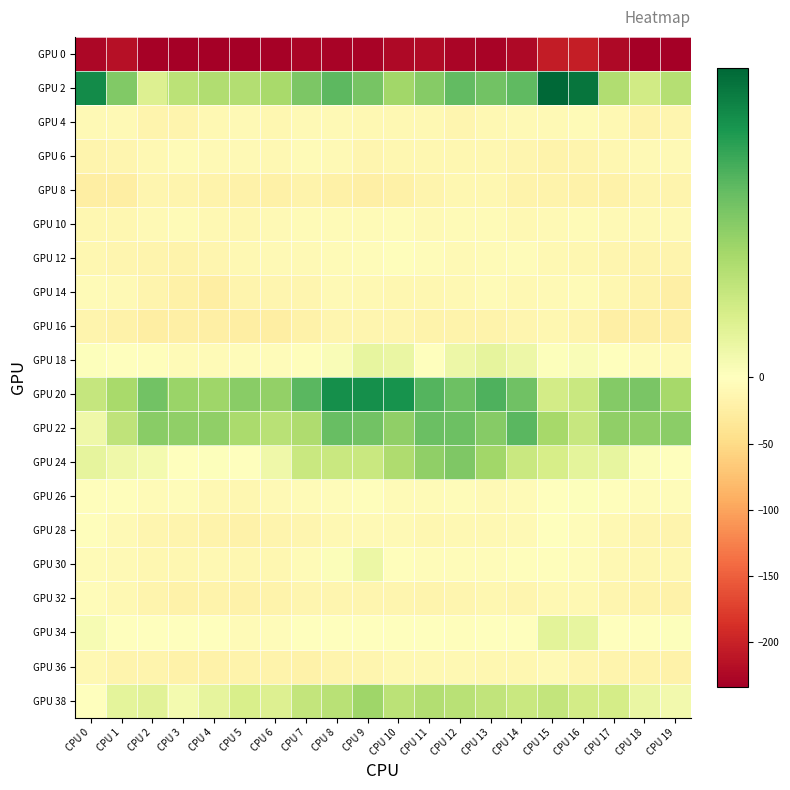

Rank the series at CPU 10 from lowest to highest value.

GPU 0, GPU 8, GPU 16, GPU 32, GPU 6, GPU 14, GPU 36, GPU 4, GPU 28, GPU 26, GPU 10, GPU 12, GPU 30, GPU 34, GPU 18, GPU 38, GPU 24, GPU 2, GPU 22, GPU 20